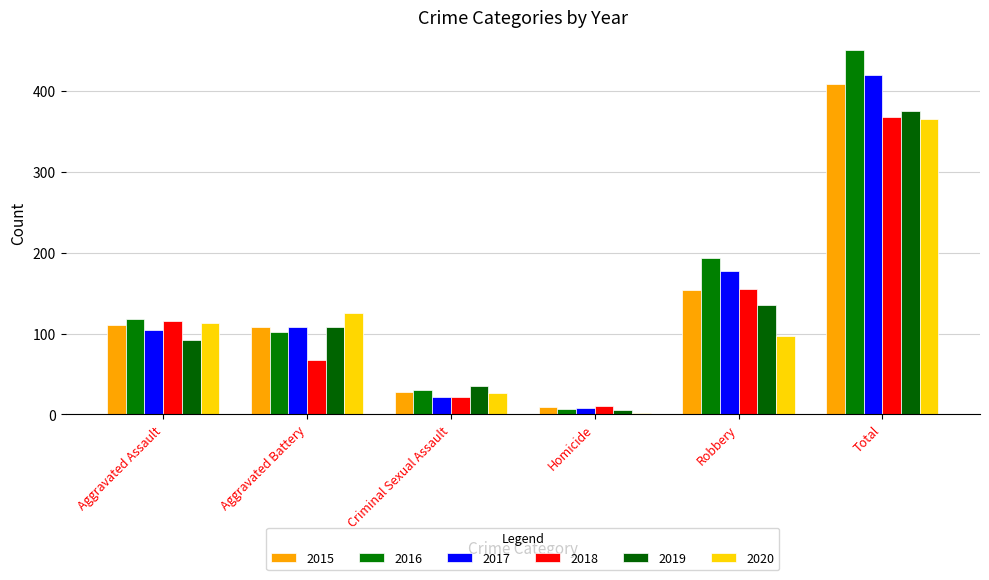

True or false: 2019 has a value of 581 at Total.

False